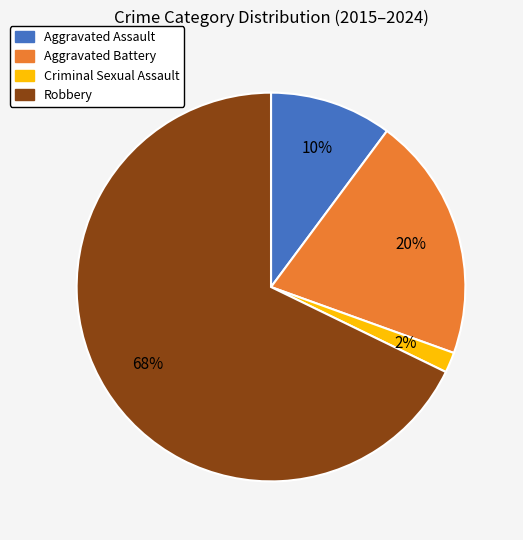

Which slice is the largest?

Robbery